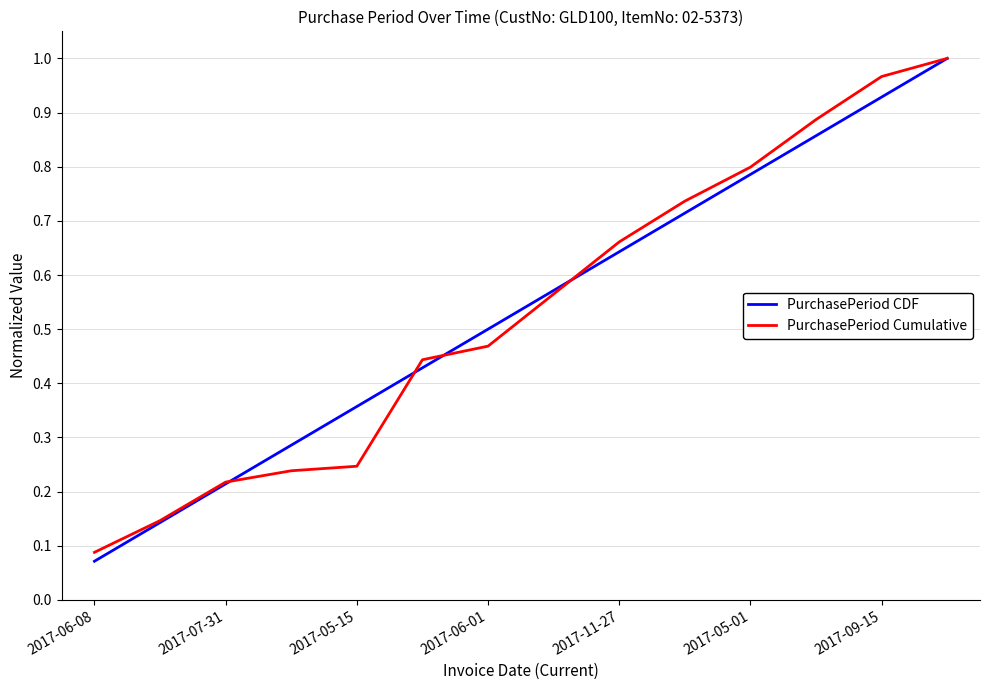

Which series has the largest range (max minus min)?

PurchasePeriod CDF